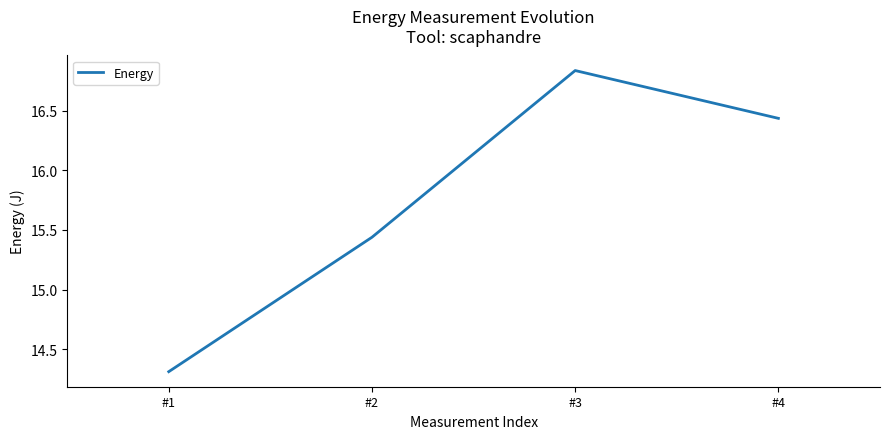

List the labels in order of value, largest first.

#3, #4, #2, #1